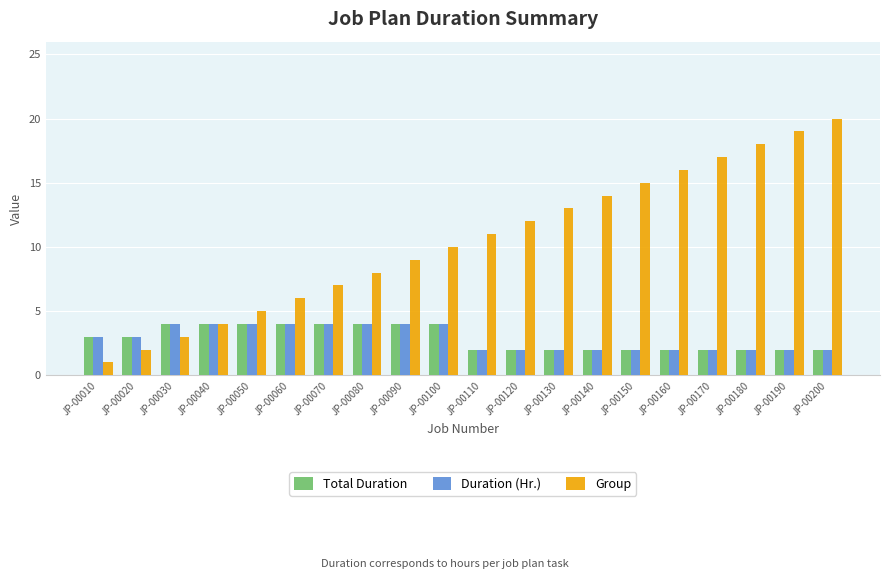

Reading left to right, what are all the values shown in this chart?

Total Duration: 3	3	4	4	4	4	4	4	4	4	2	2	2	2	2	2	2	2	2	2
Duration (Hr.): 3	3	4	4	4	4	4	4	4	4	2	2	2	2	2	2	2	2	2	2
Group: 1	2	3	4	5	6	7	8	9	10	11	12	13	14	15	16	17	18	19	20